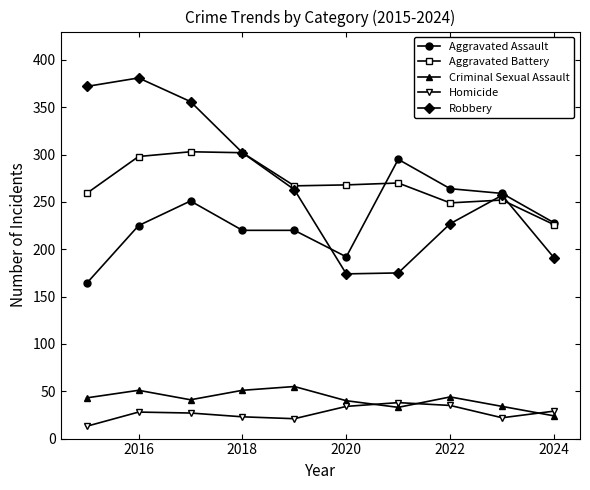

What is the smallest value displayed?

13